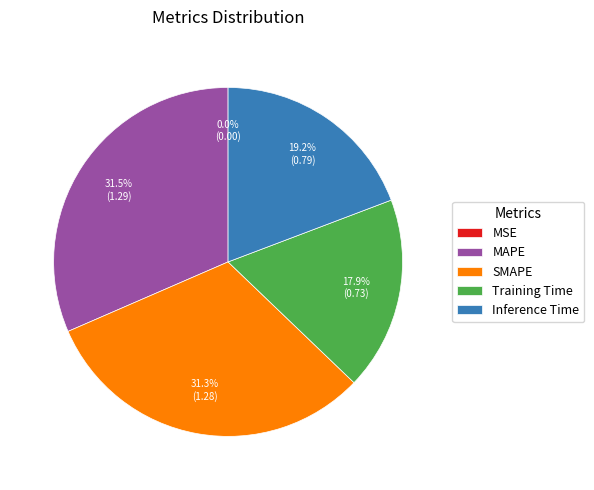

Is the sum of SMAPE and Inference Time greater than half?

Yes